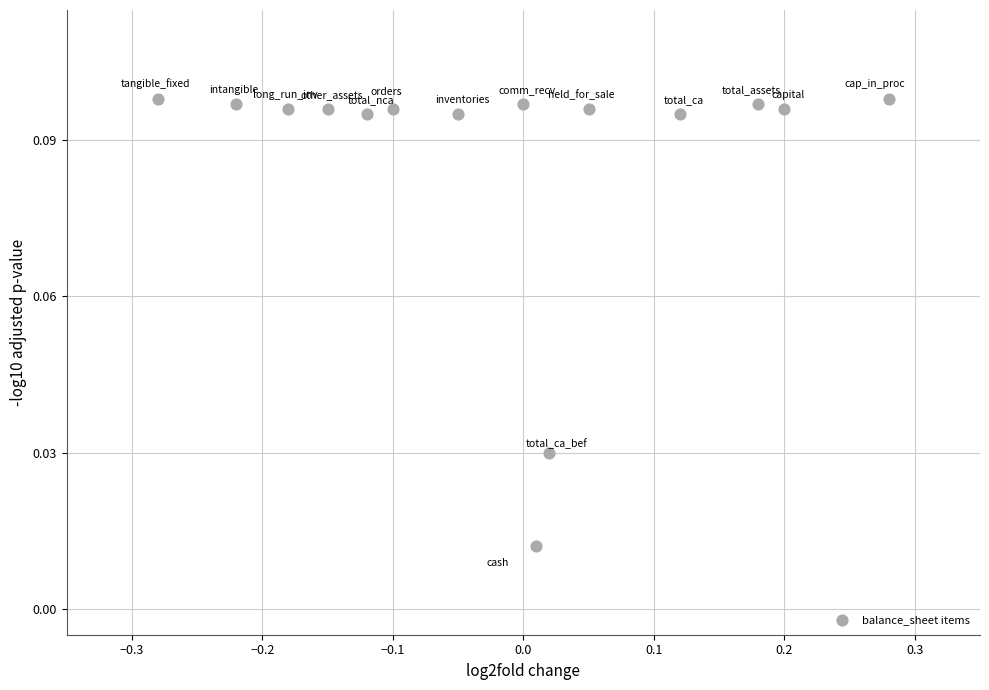

Count the number of points in this scatter plot.

15